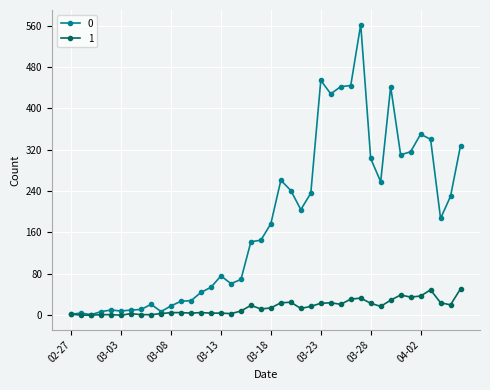

What is the greatest value displayed?

562